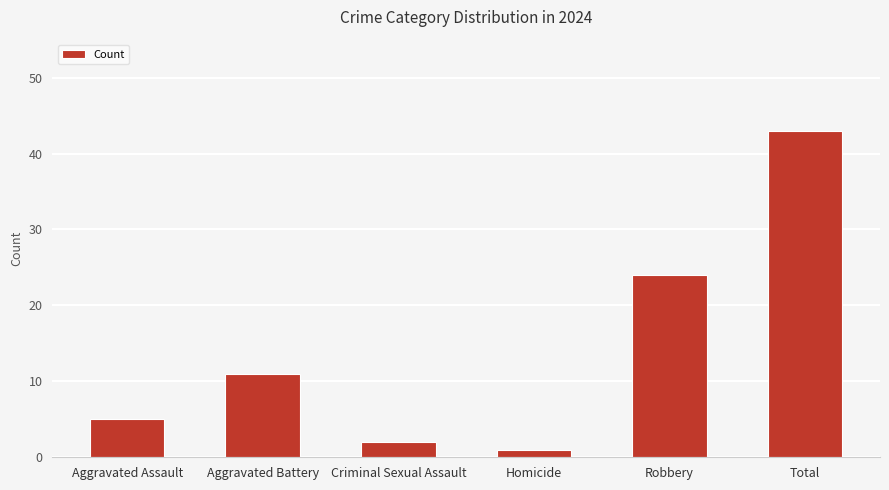

What is the label of the 2nd bar from the right?

Robbery